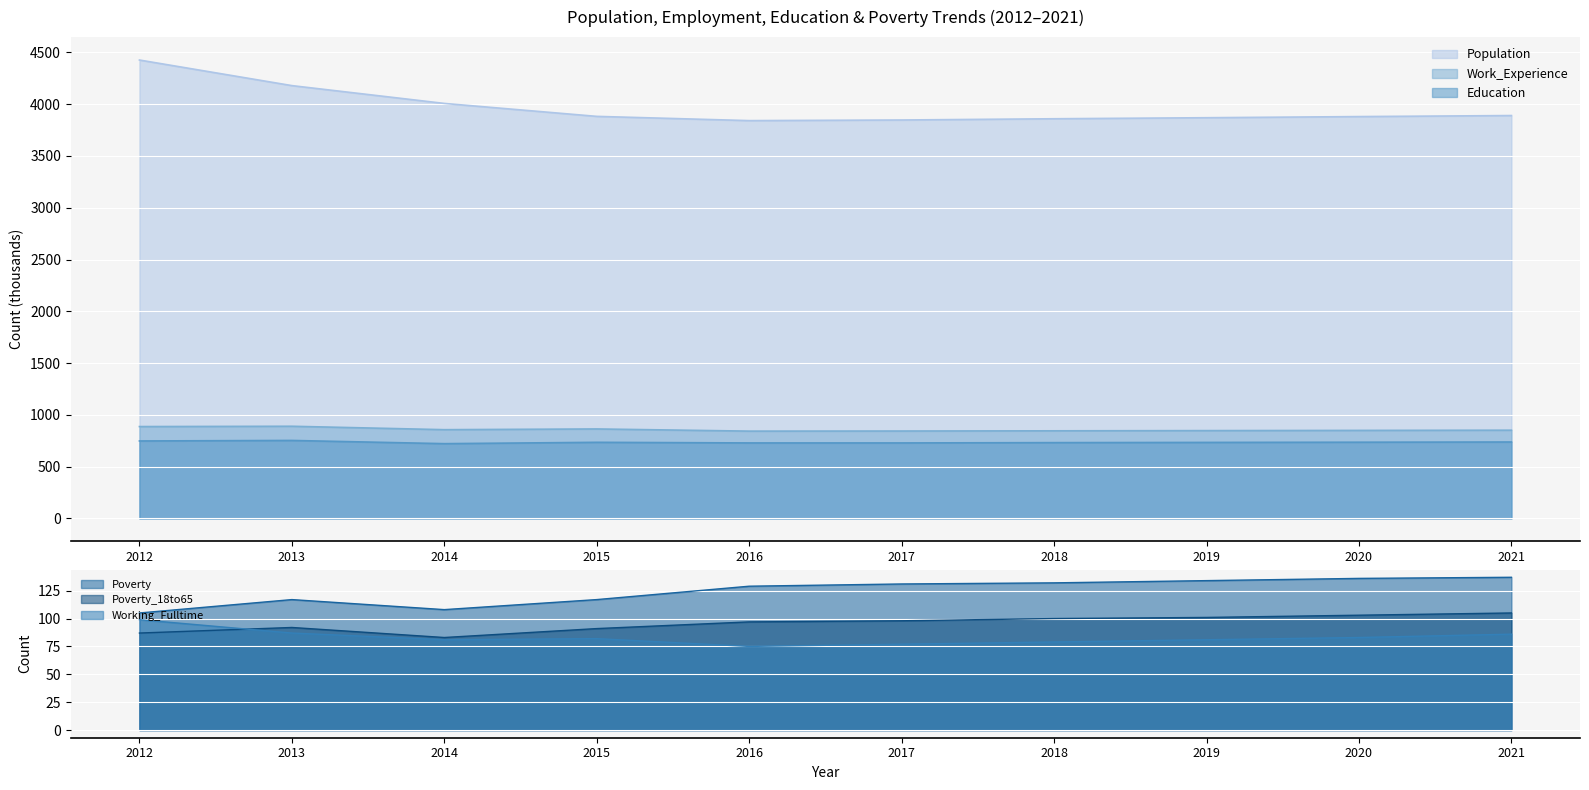

Is it true that Working_Fulltime equals 38 at 2018?

False